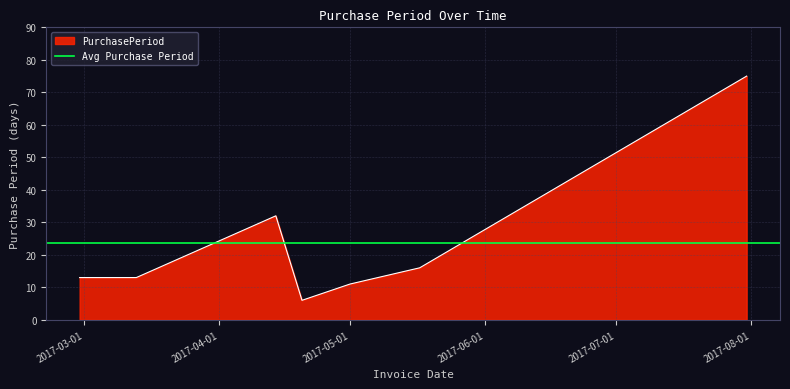

At which category does the data reach its first local valley?

2017-04-20